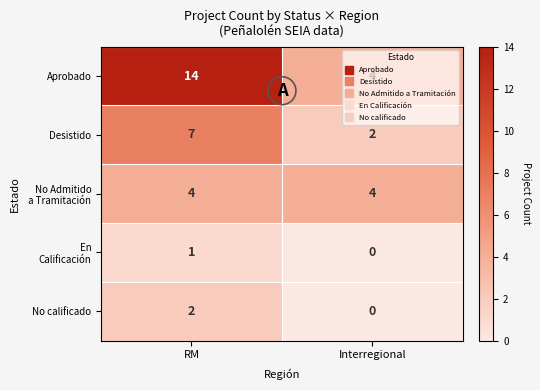

Which category has the lowest value across all series?

Interregional